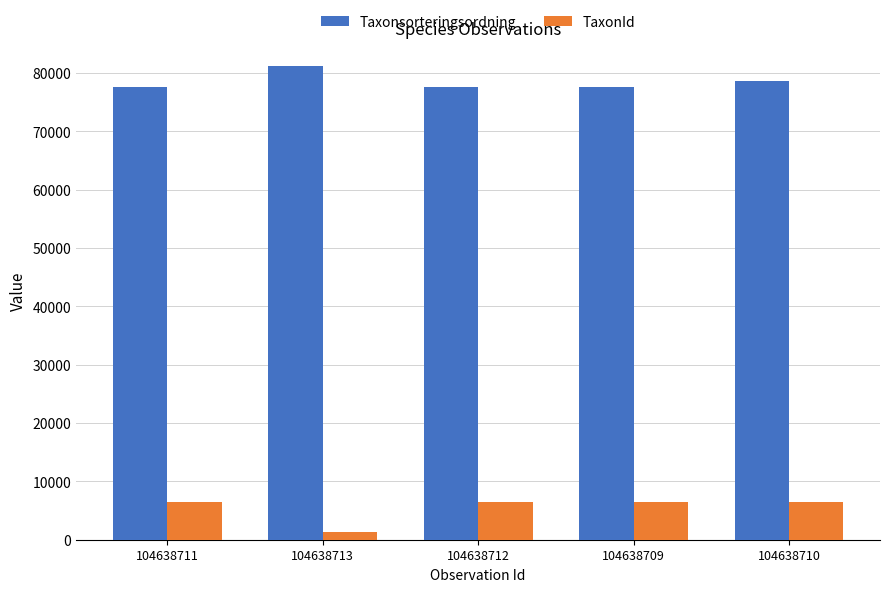

Rank the series by their average value, from highest to lowest.

Taxonsorteringsordning, TaxonId